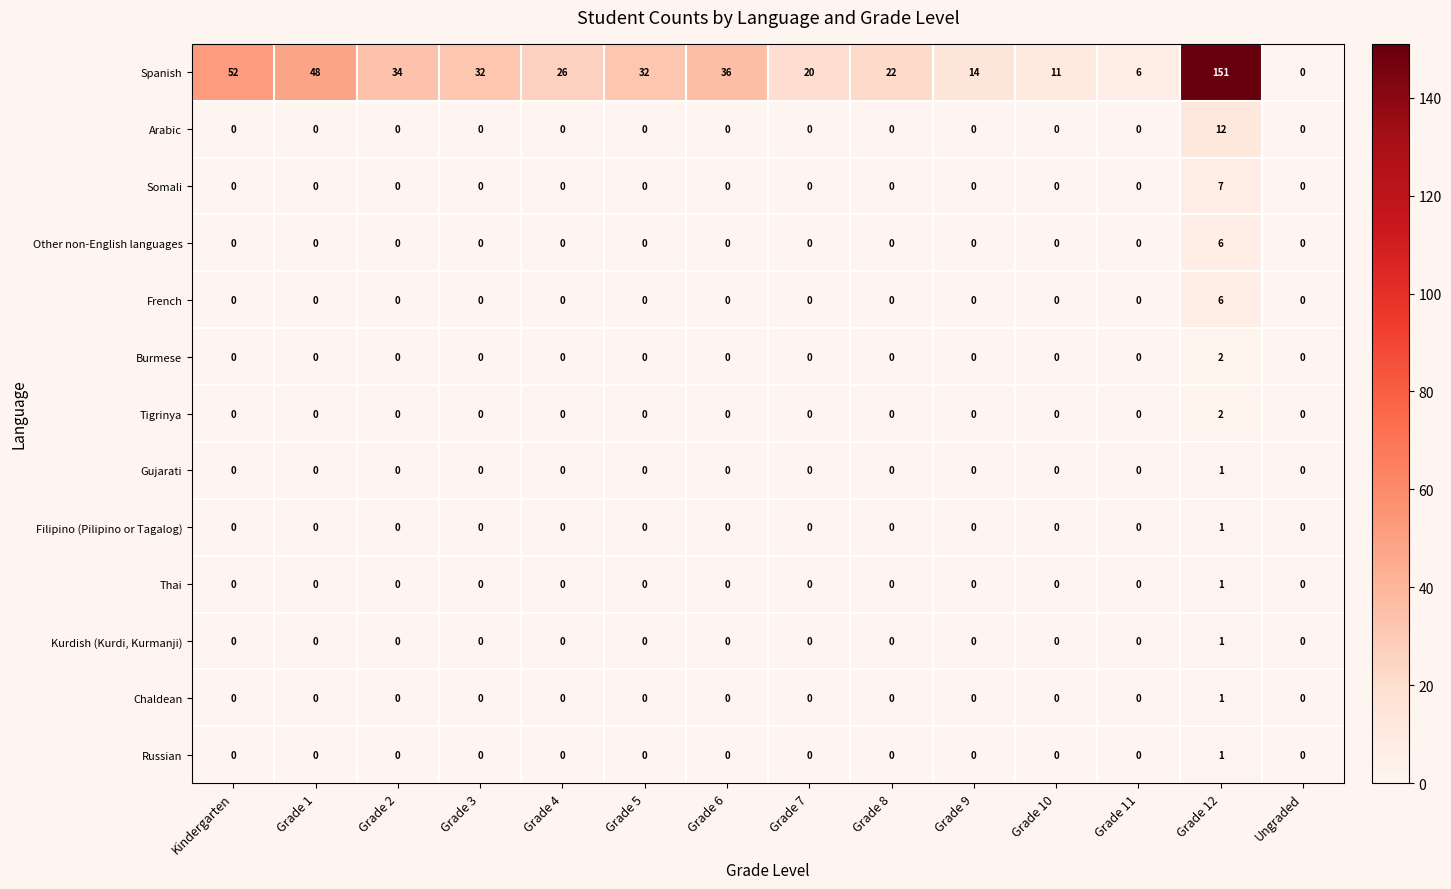

What is the difference between the highest and lowest values at Grade 1?

48